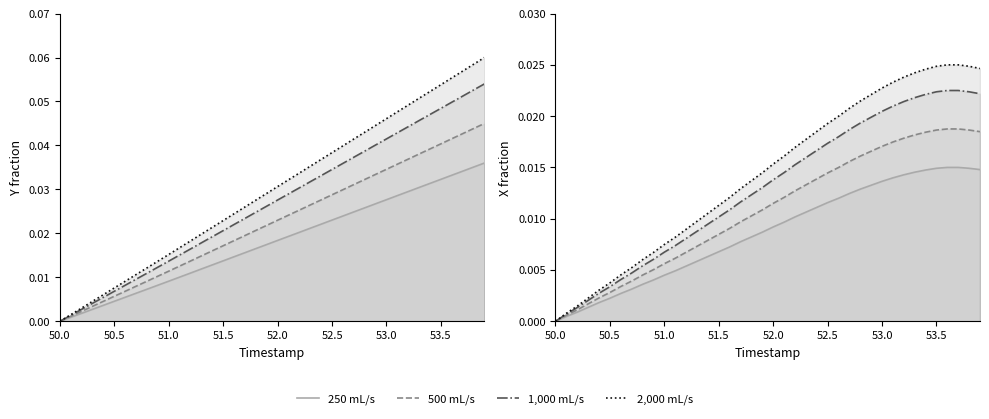

Is the value of 1,000 mL/s at 52.0 greater than the value of 2,000 mL/s at 53.5?

No